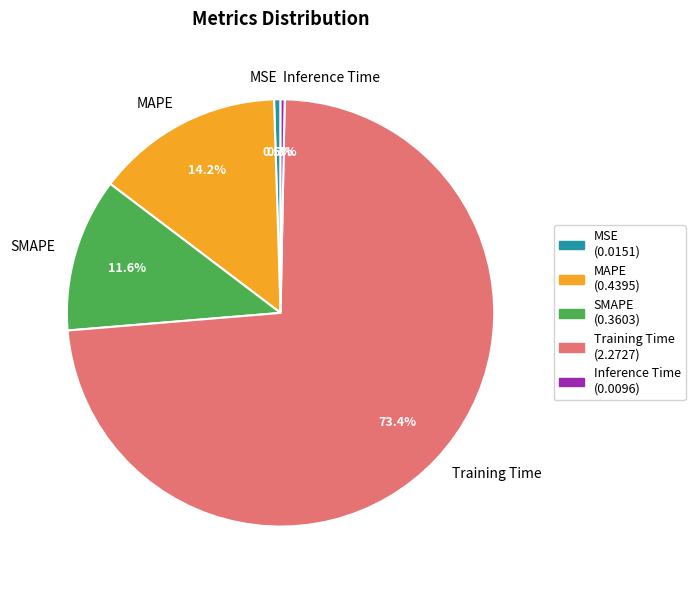

To the nearest percent, what is the difference between the Training Time and SMAPE slice percentages?

62%